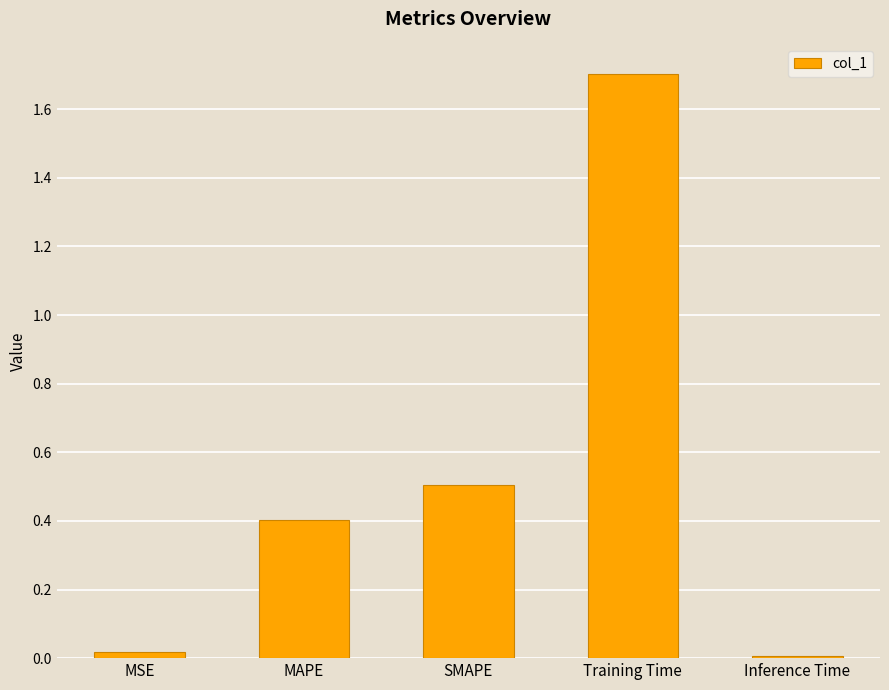

How many distinct data groups are displayed?

1